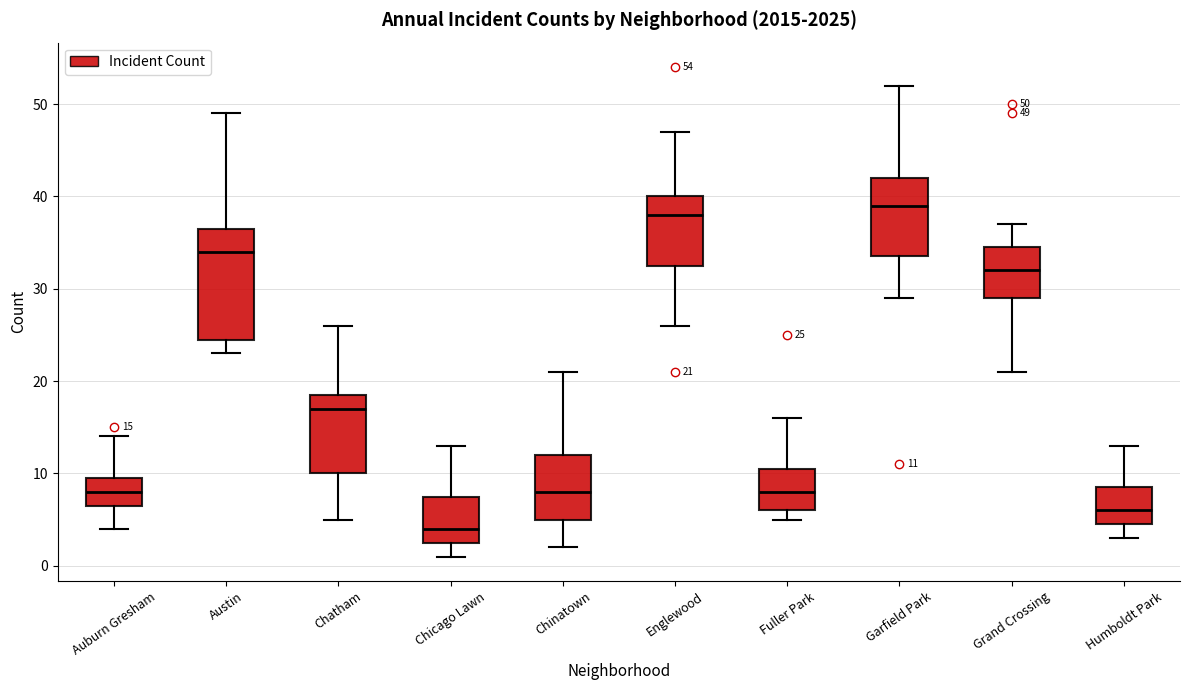

Comparing the boxes themselves (not the whiskers), which one is the tallest?

Austin